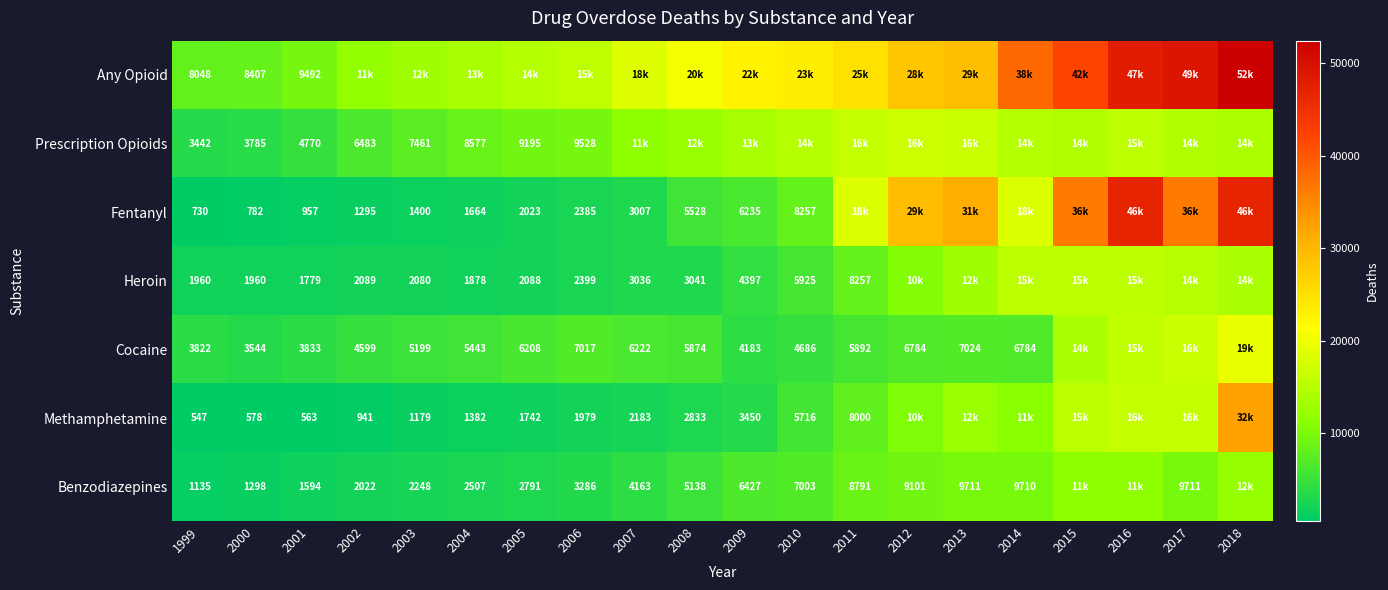

Which category has the highest value across all series?

2018